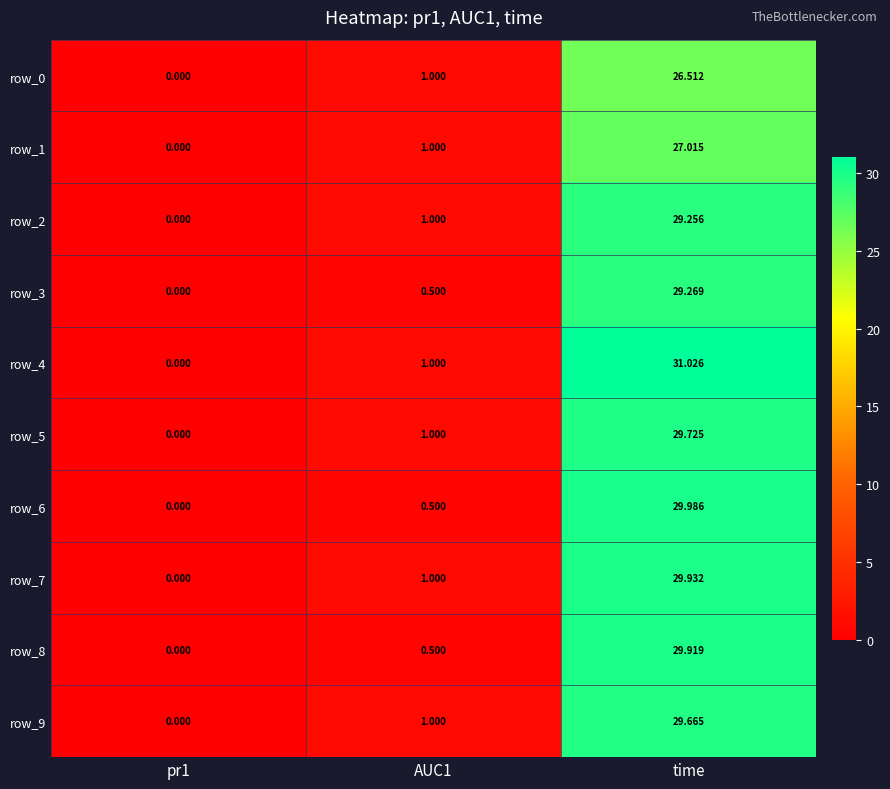

At which category is the sum across all series the highest?

time